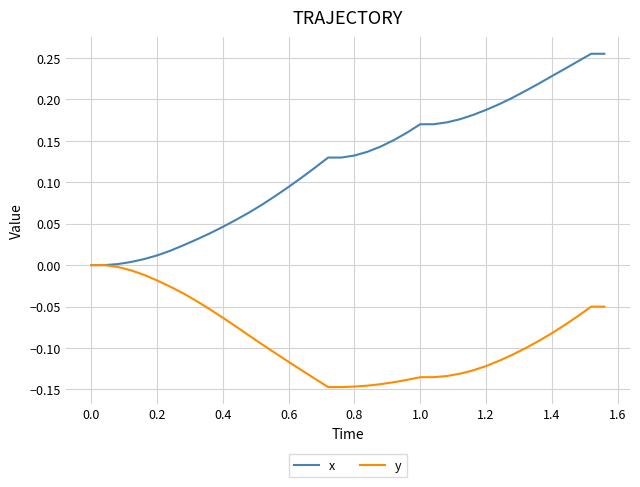

Rank the series by their average value, from highest to lowest.

x, y